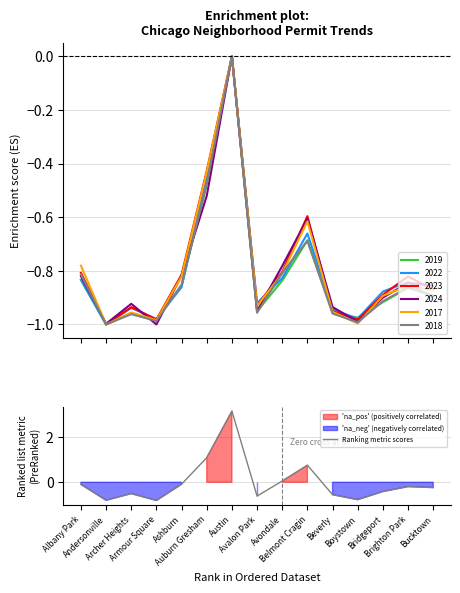

At which category does the chart reach its peak across all series?

Austin